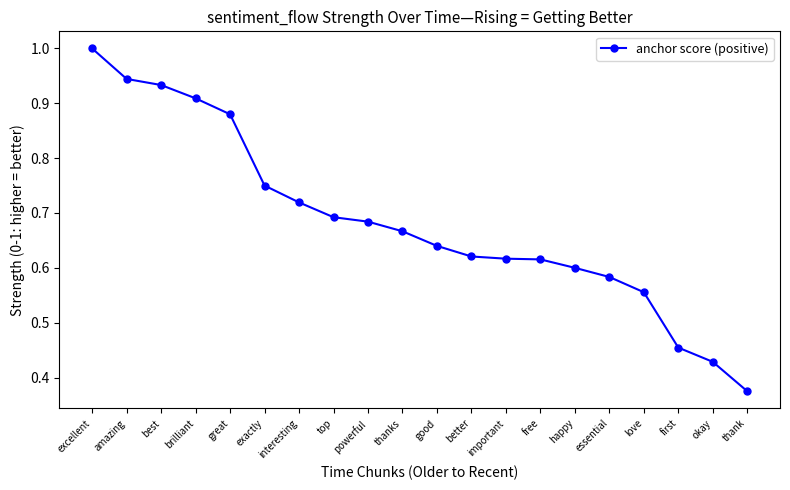

What is the maximum value shown in the chart?

1.0